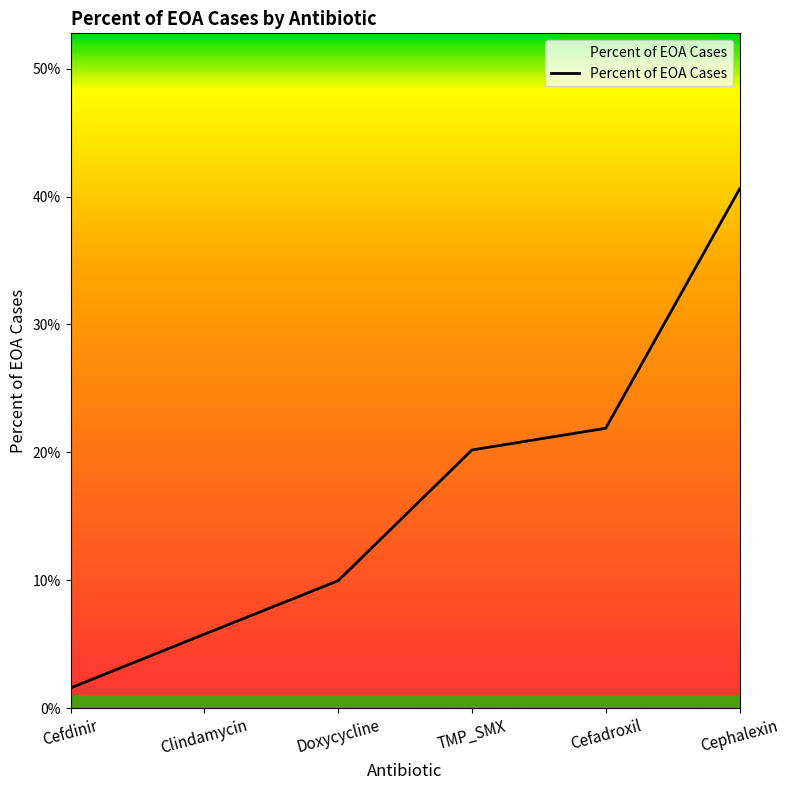

Does the chart display data point markers on the line(s)?

No